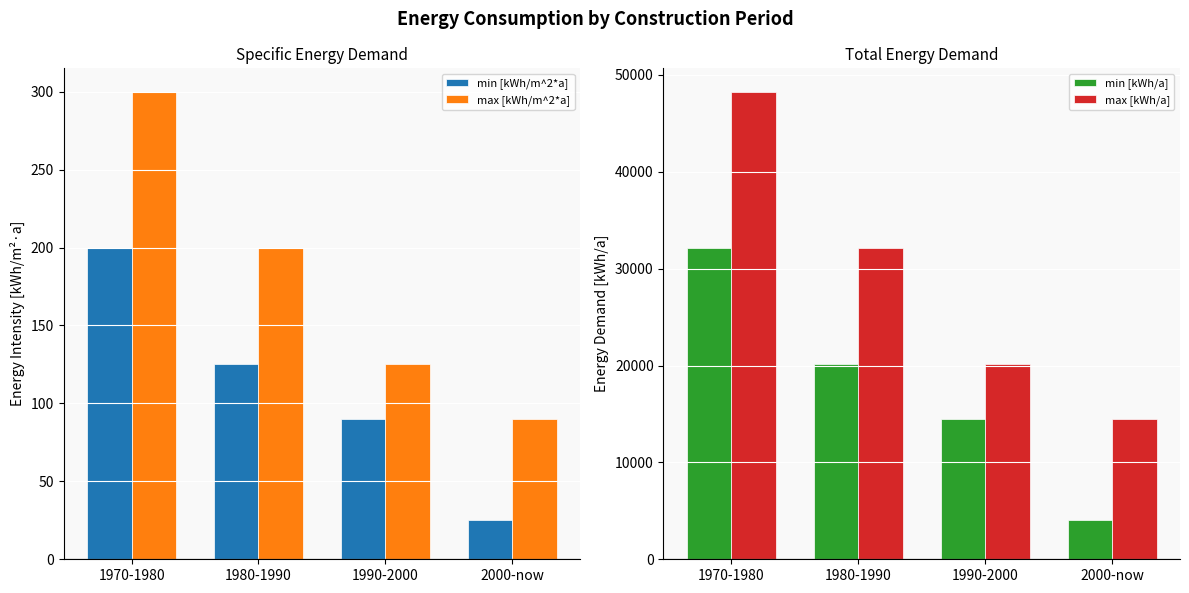

What is the smallest value displayed?

25.0